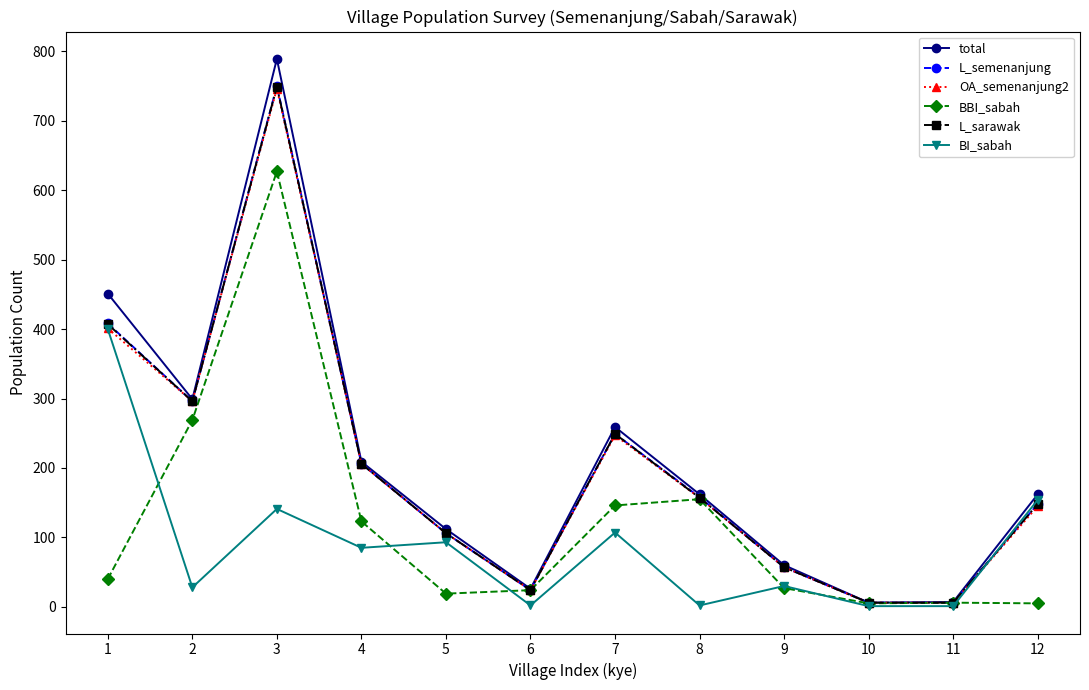

What are all the series names shown in the legend?

total, L_semenanjung, OA_semenanjung2, BBI_sabah, L_sarawak, BI_sabah